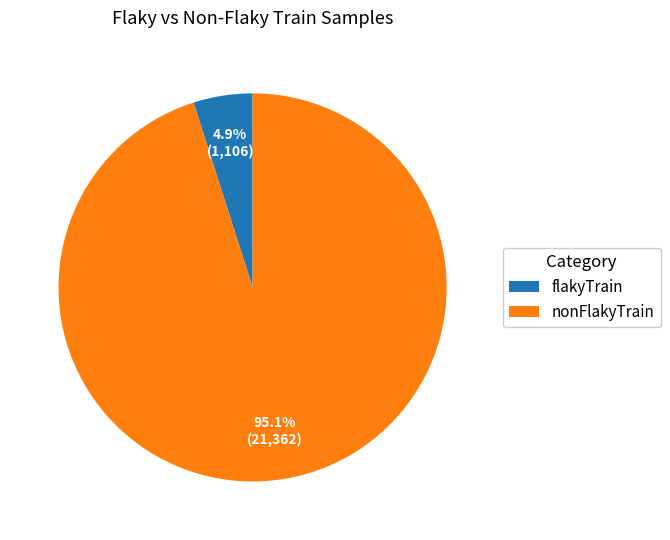

Count the number of slices in the pie.

2